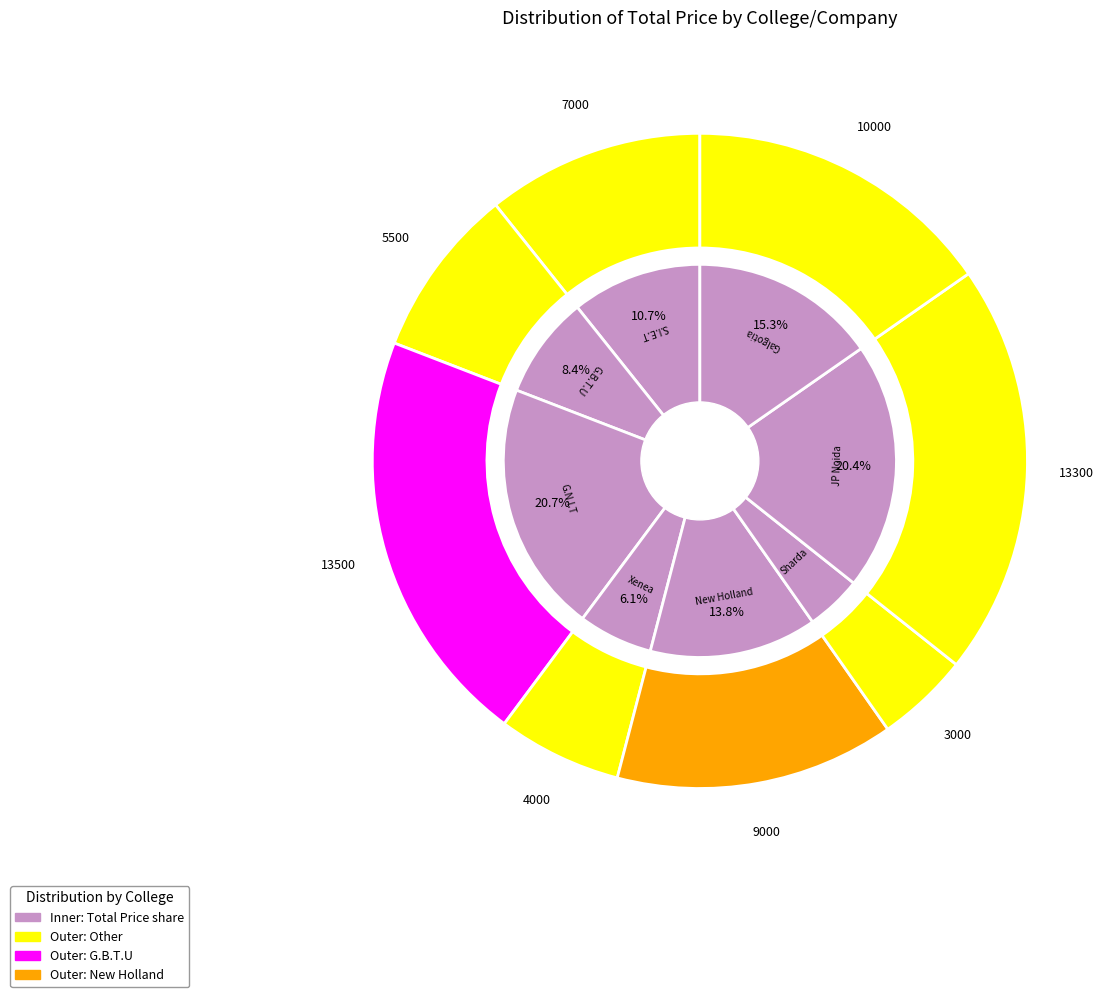

True or false: G.B.T.U accounts for 8% of the total.

True